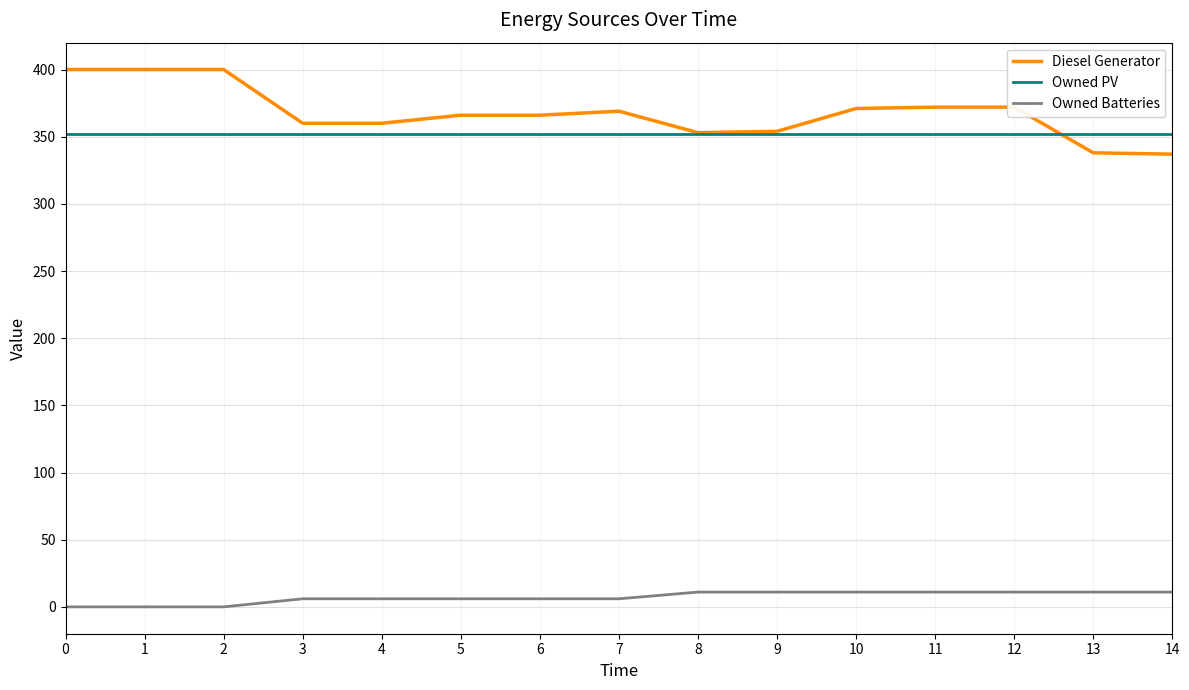

What is the sum of all Owned PV values?

5280